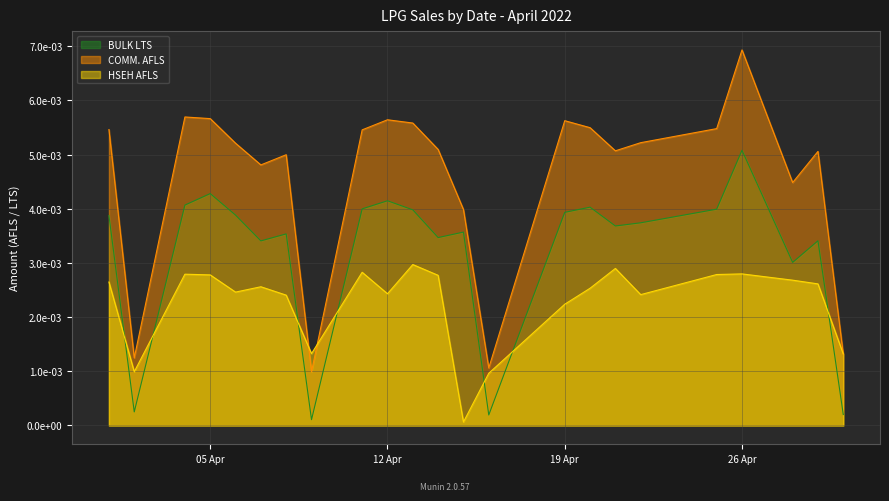

List the series in order of their peak value, highest first.

COMM. AFLS, BULK LTS, HSEH AFLS